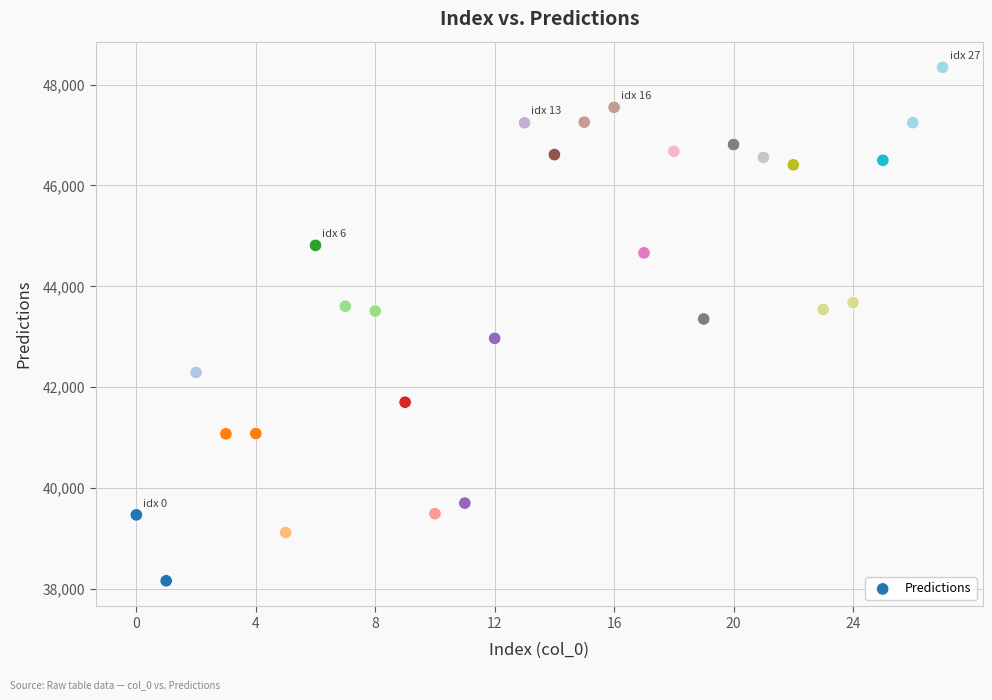

What is the range of Y values (max minus min)?

10183.5